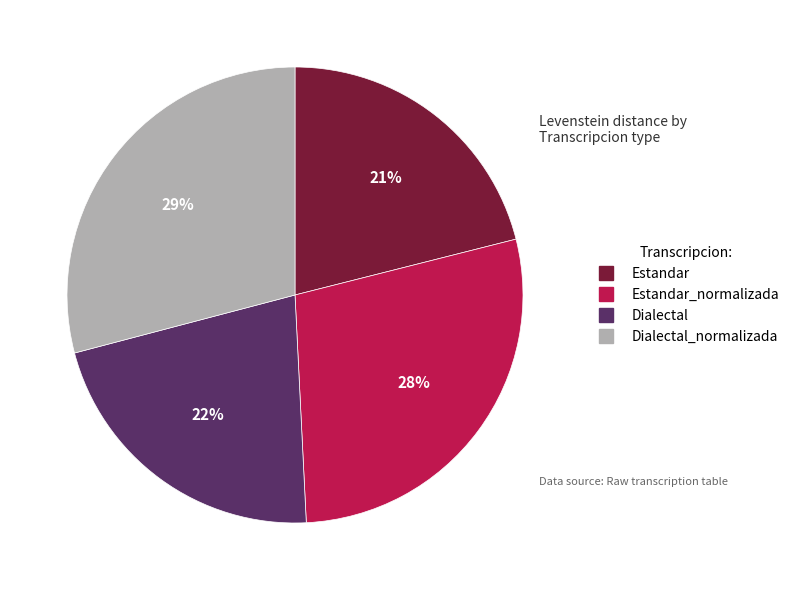

Is there a majority slice in this chart?

No